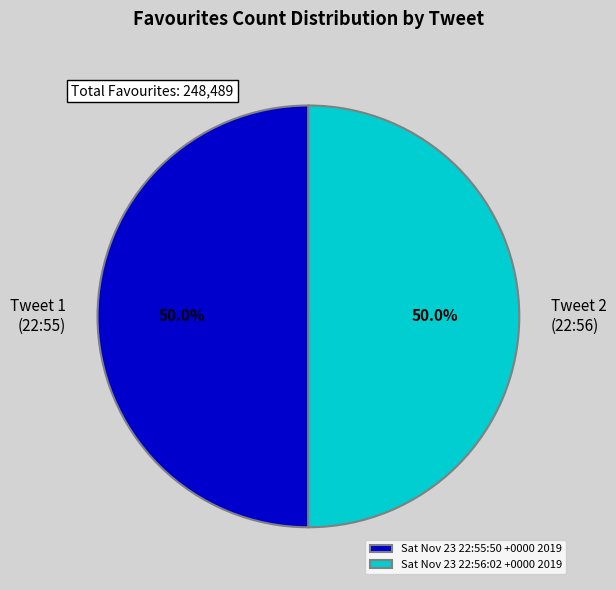

What is the ratio of the value at Sat Nov 23 22:56:02 +0000 2019 to the value at Sat Nov 23 22:55:50 +0000 2019?

1.0